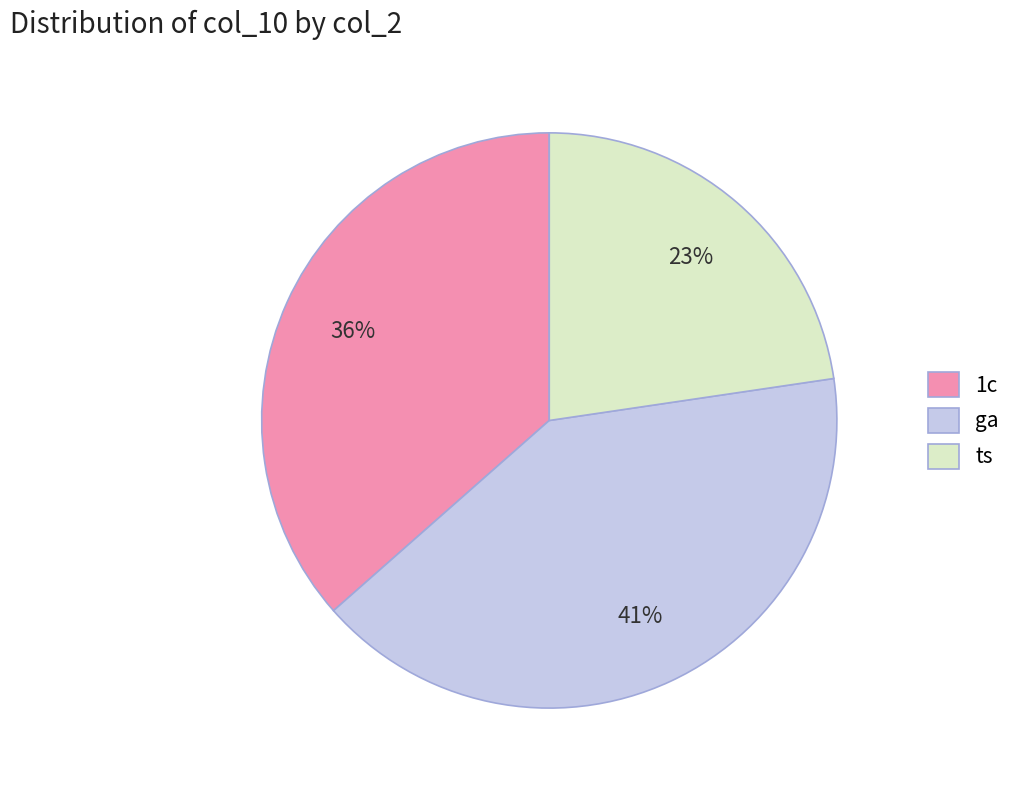

Which category has the smallest portion of the pie?

ts